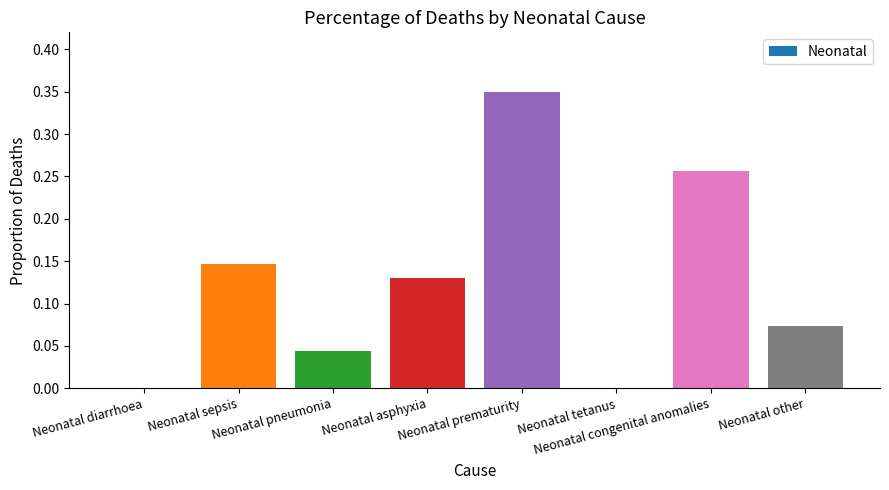

The chart shows a value of 0.0 at Neonatal tetanus. True or false?

True